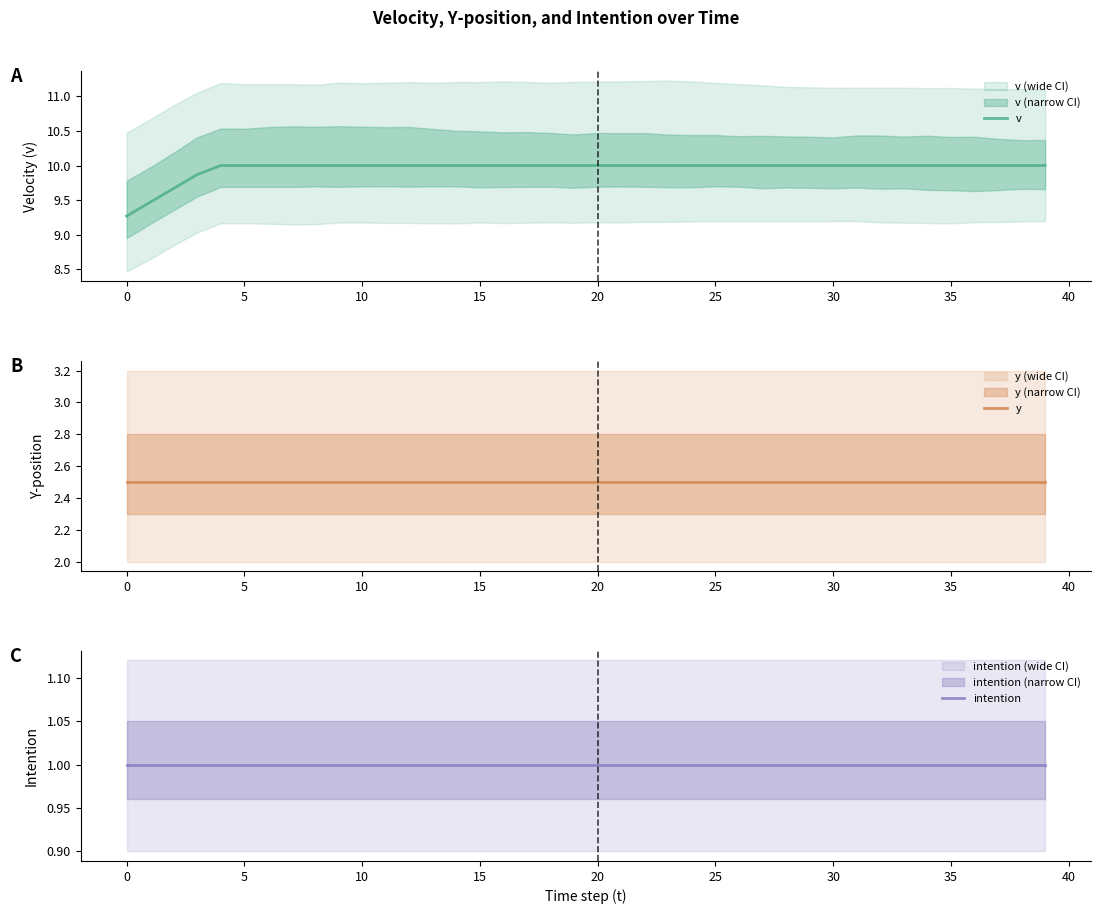

What is the average value of the intention series?

1.0